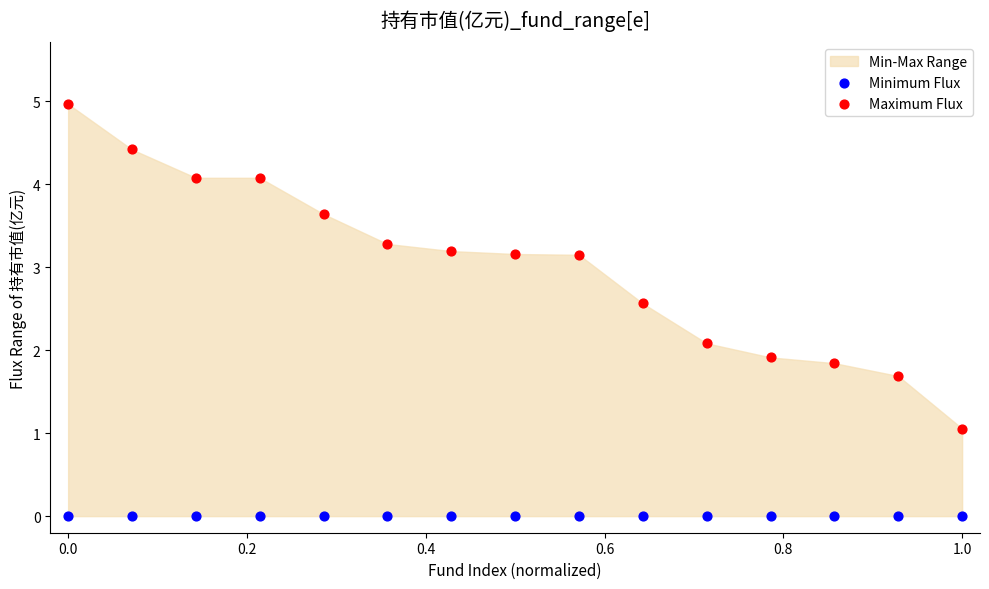

Which series contains the highest Y value?

Maximum Flux